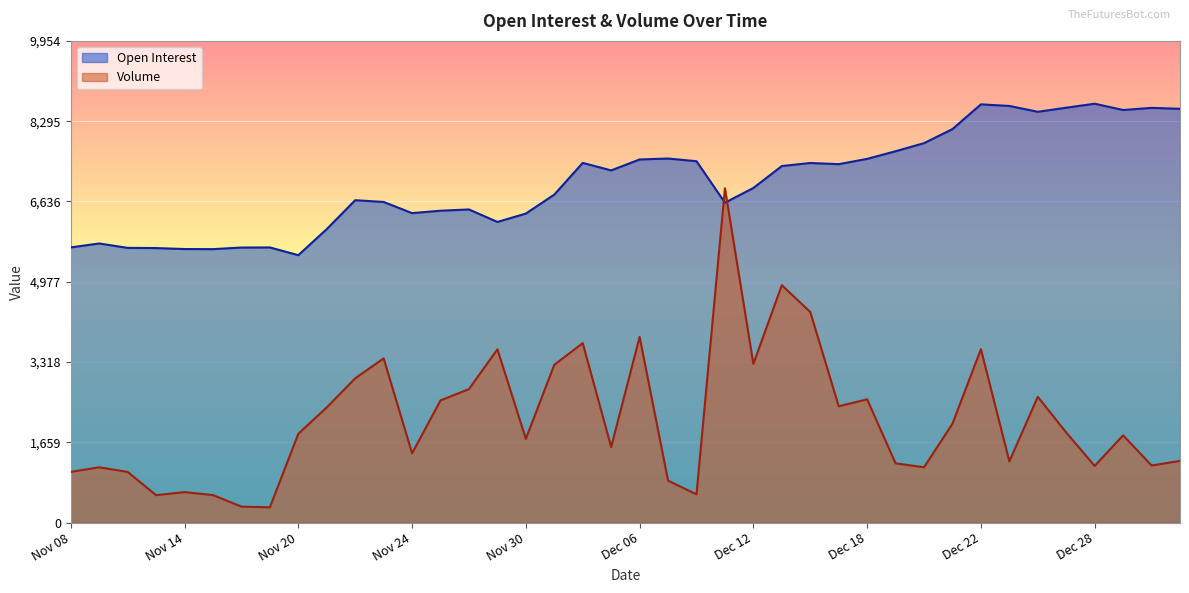

List the series in order of their peak value, lowest first.

Volume, Open Interest